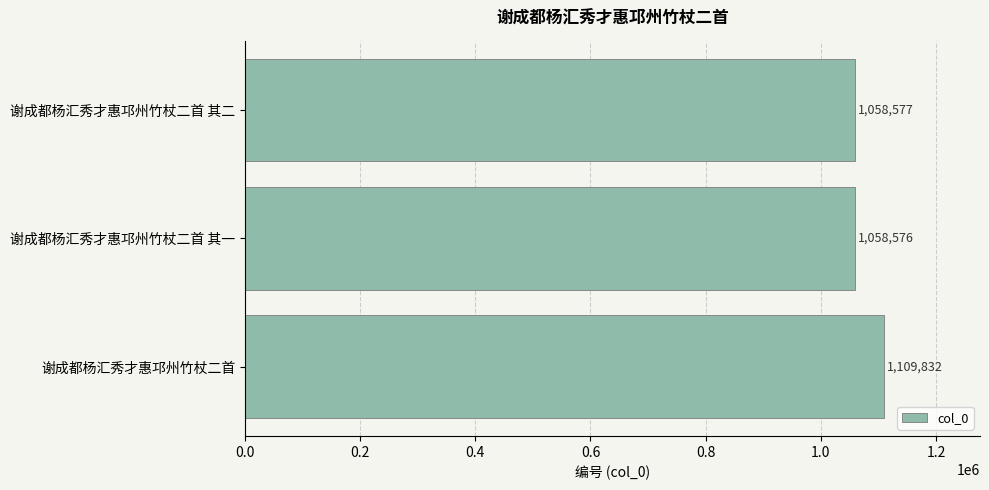

Which category has the lowest value across all series?

谢成都杨汇秀才惠邛州竹杖二首 其一